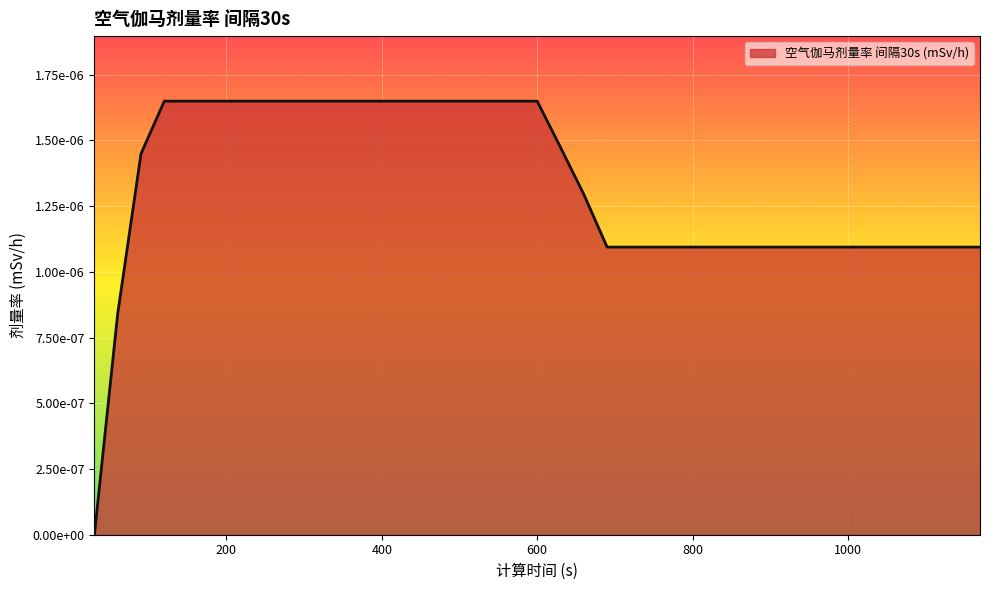

Does the chart display data point markers on the line(s)?

No